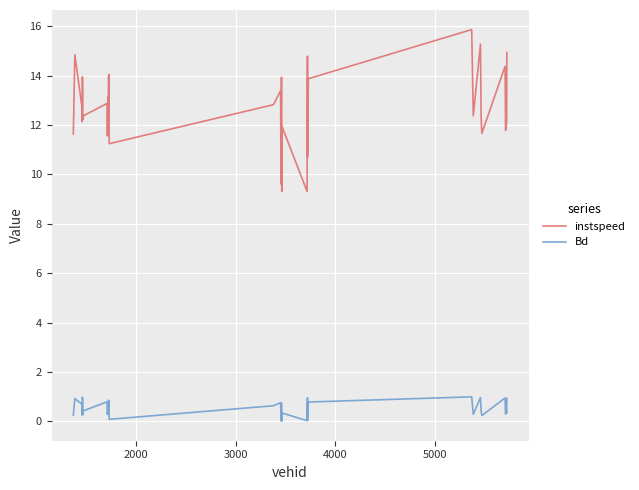

What is the average value of the instspeed series?

12.7